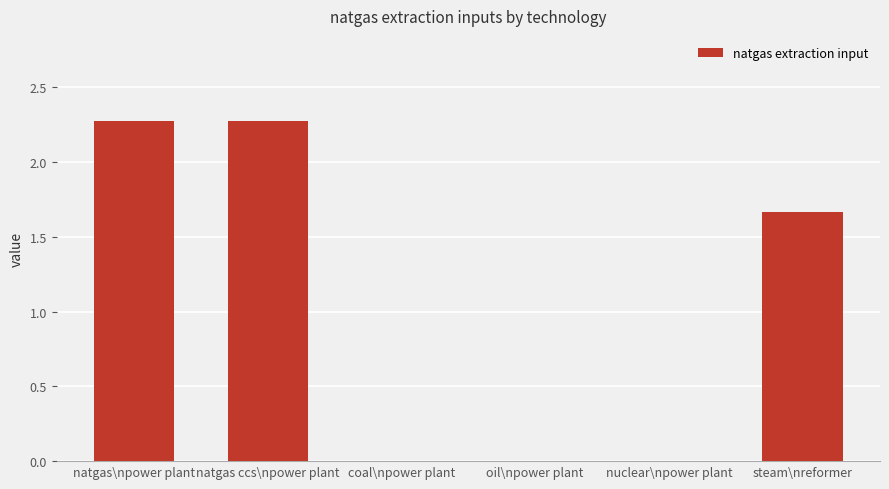

At which label does the data first exceed 1?

natgas\npower plant